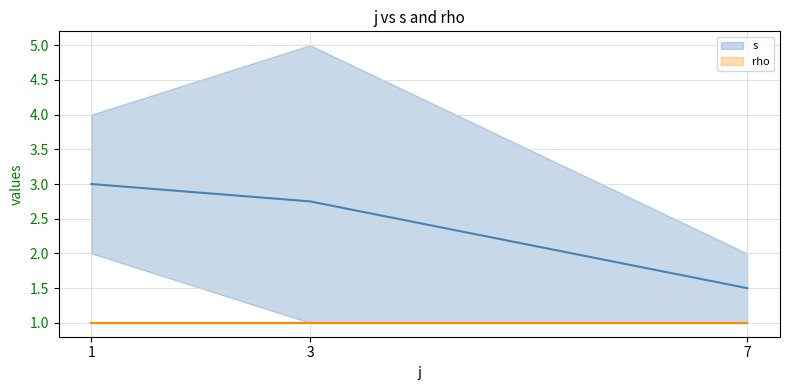

Reading left to right, what are all the values shown in this chart?

s: 1=3.0	3=2.8	7=1.5
rho: 1=1.0	3=1.0	7=1.0